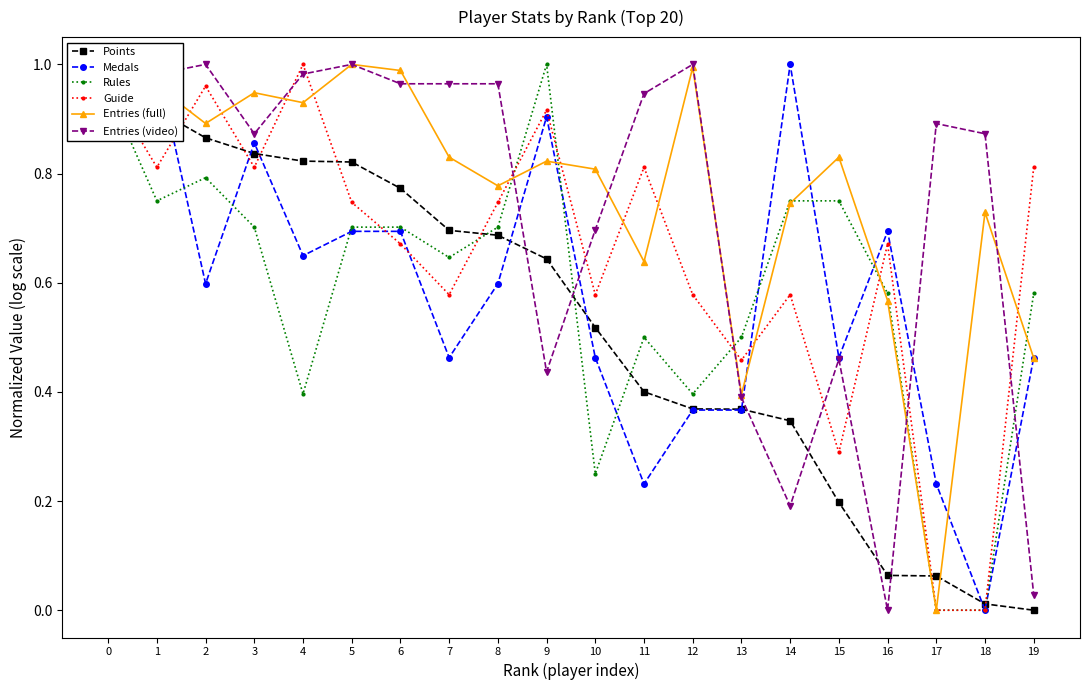

In Medals, how many points are higher than both neighbors (excluding endpoints)?

5